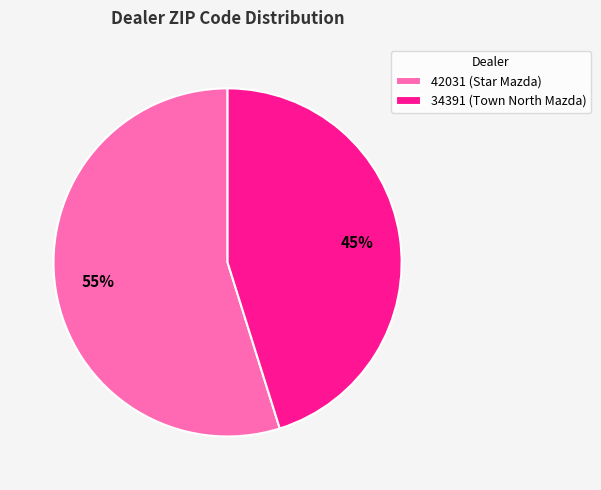

The 34391 (Town North Mazda) slice represents 51% of the pie. True or false?

False